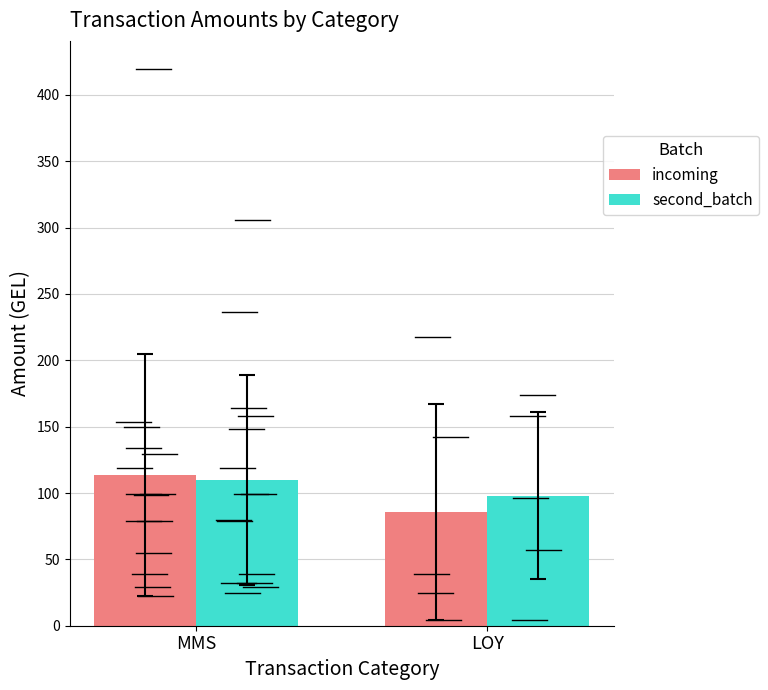

Rank the series by their average value, from lowest to highest.

incoming, second_batch